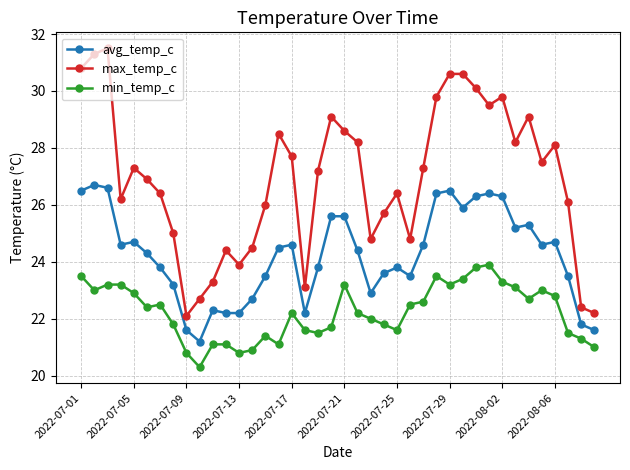

What is the sum of all avg_temp_c values?

969.7